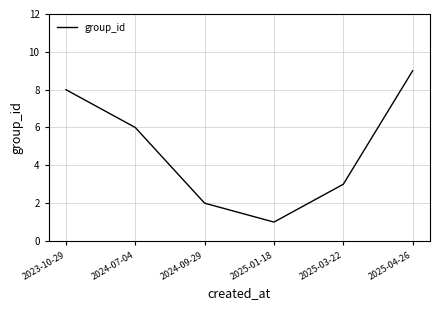

What is the average value?

5